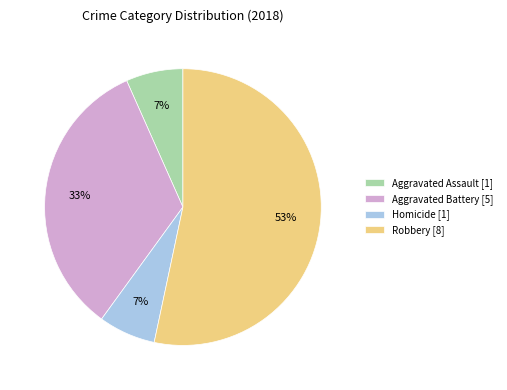

Between Robbery [8] and Homicide [1], which is larger?

Robbery [8]